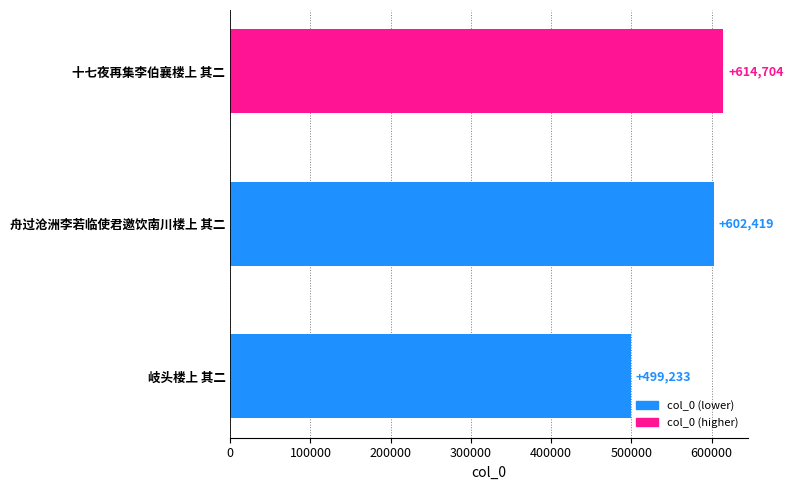

What value does the data have at 岐头楼上 其二?

499233